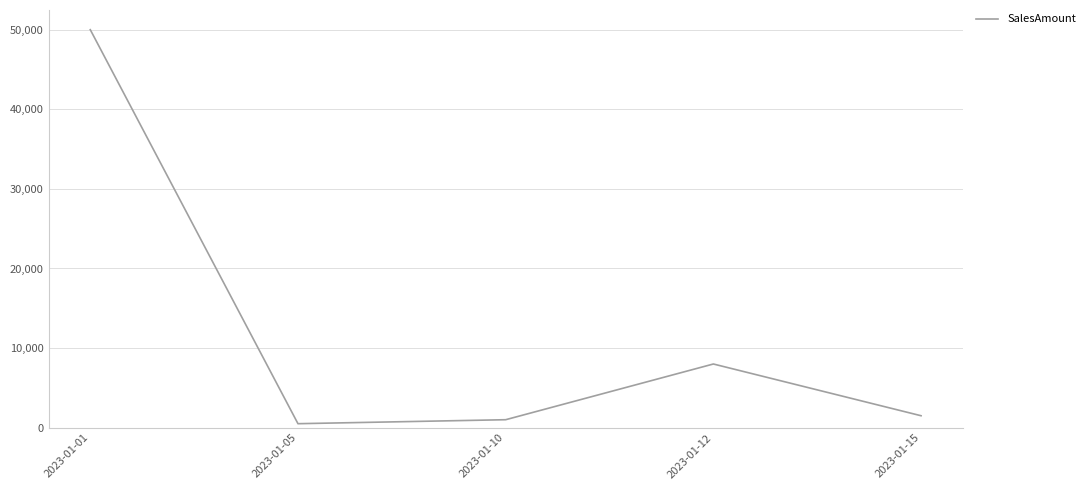

Is it true that the value at 2023-01-01 is 67752?

False